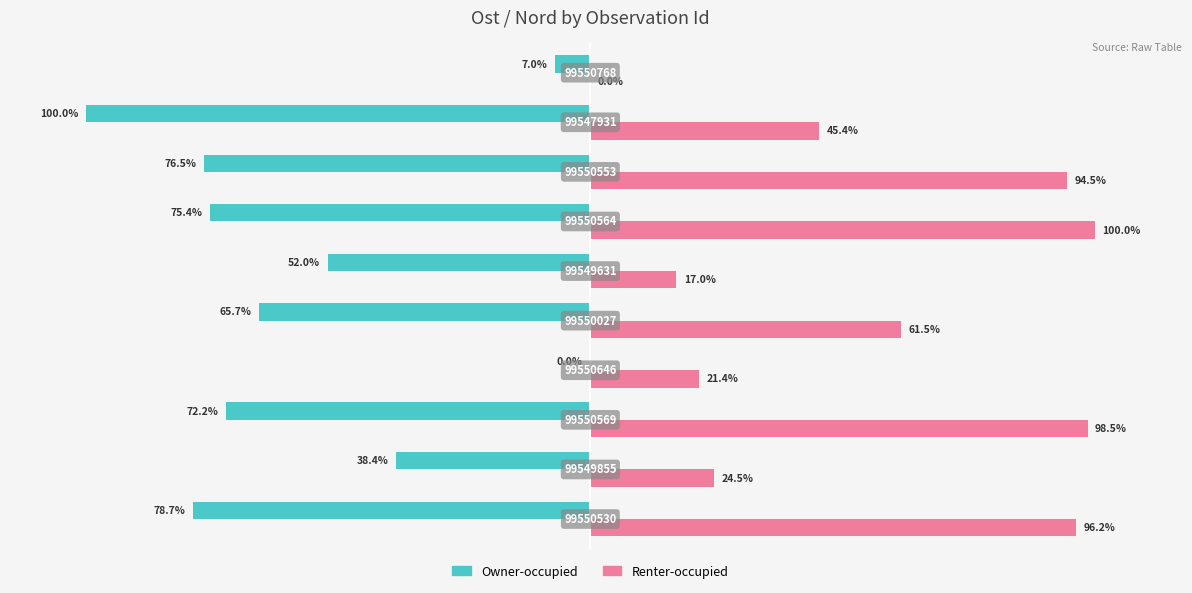

What are all the series names shown in the legend?

Owner-occupied, Renter-occupied